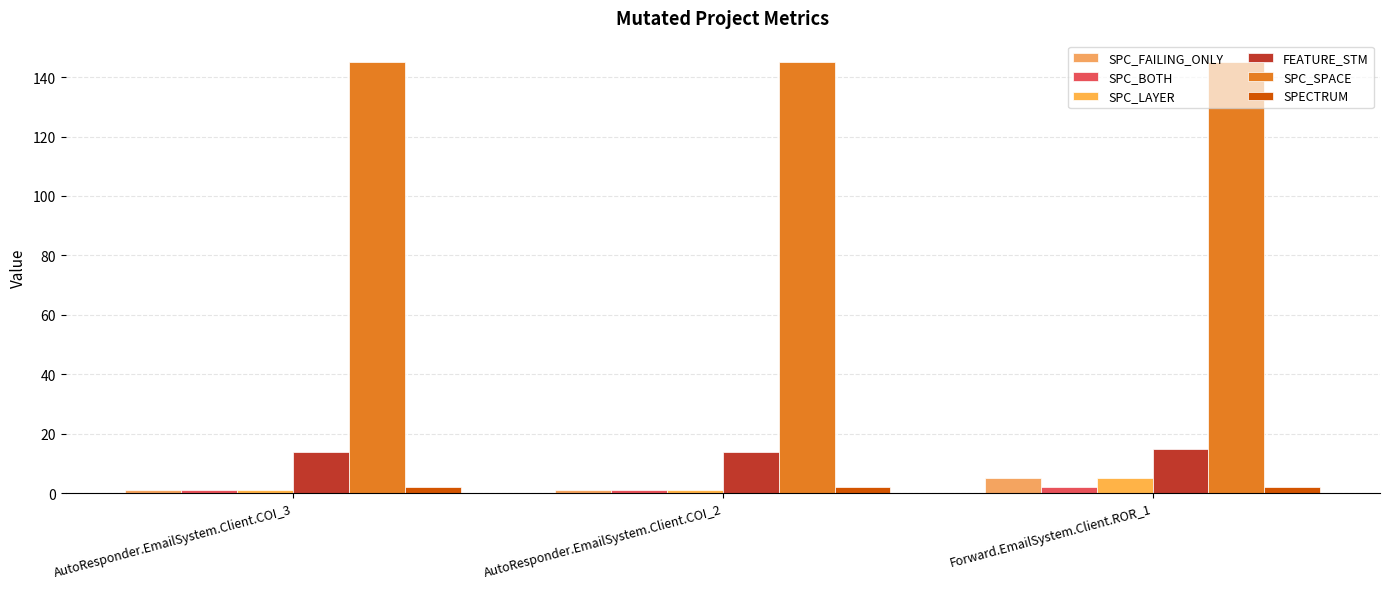

Does the chart contain stacked bars?

No